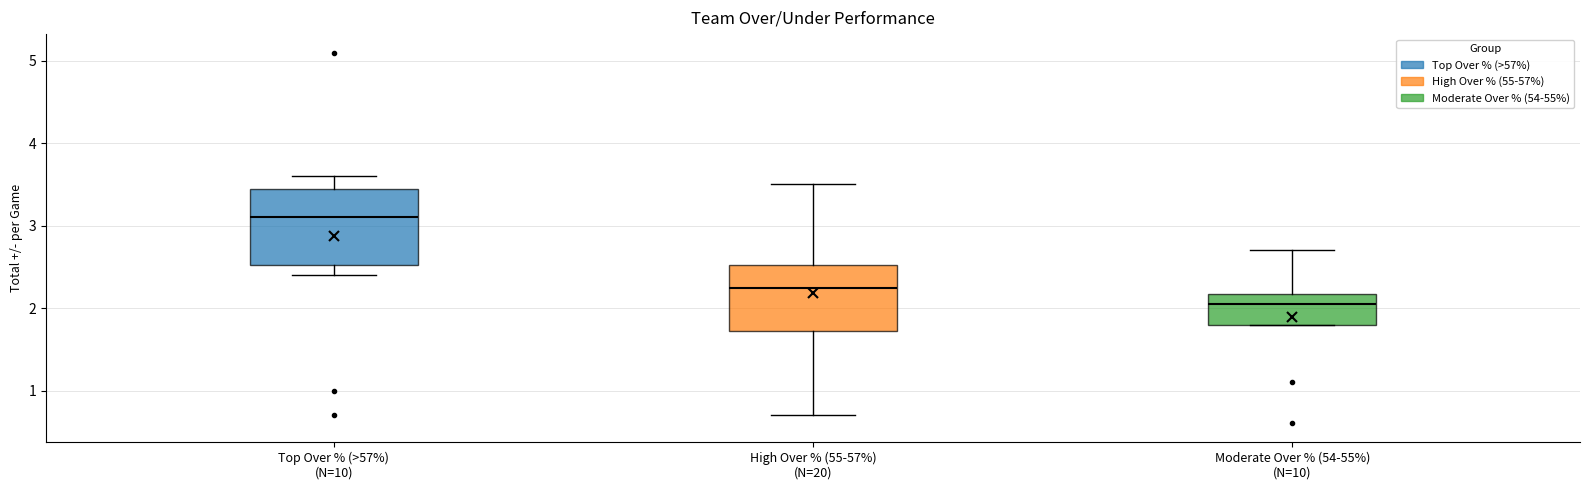

Reading left to right, read every box against the y-axis: the position of its median line, the range the box covers, and the ends of its whiskers. The values are not printed on the chart, so give them approximately, as read against the axis.

Top Over % (>57%) (N=10): median 3.1, box 2.5 to 3.5, whiskers 2.4 to 3.6
High Over % (55-57%) (N=20): median 2.3, box 1.7 to 2.5, whiskers 0.7 to 3.5
Moderate Over % (54-55%) (N=10): median 2.1, box 1.8 to 2.2, whiskers 1.8 to 2.7